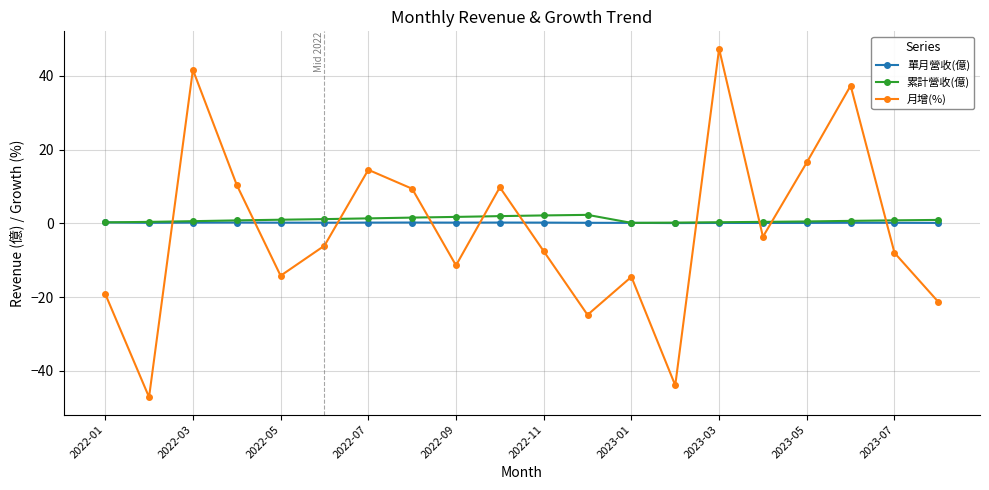

At how many categories does at least one series exceed 39?

2